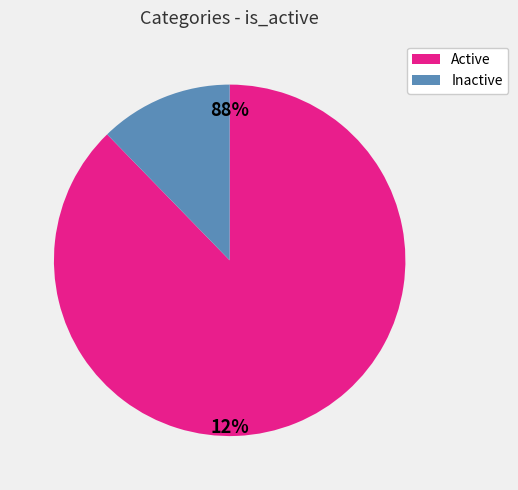

What is the change in value from true to false?

-43